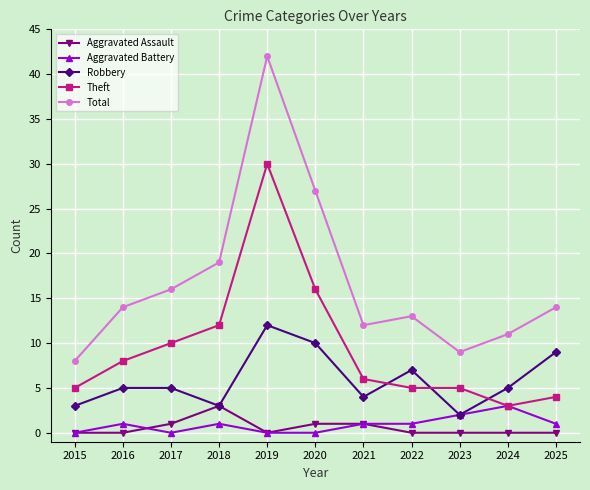

Count the Aggravated Battery values in the range 0 to 1.

9